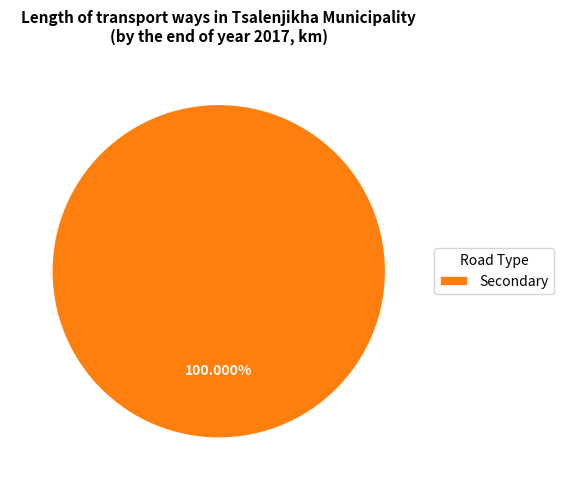

Which category accounts for the majority?

Secondary